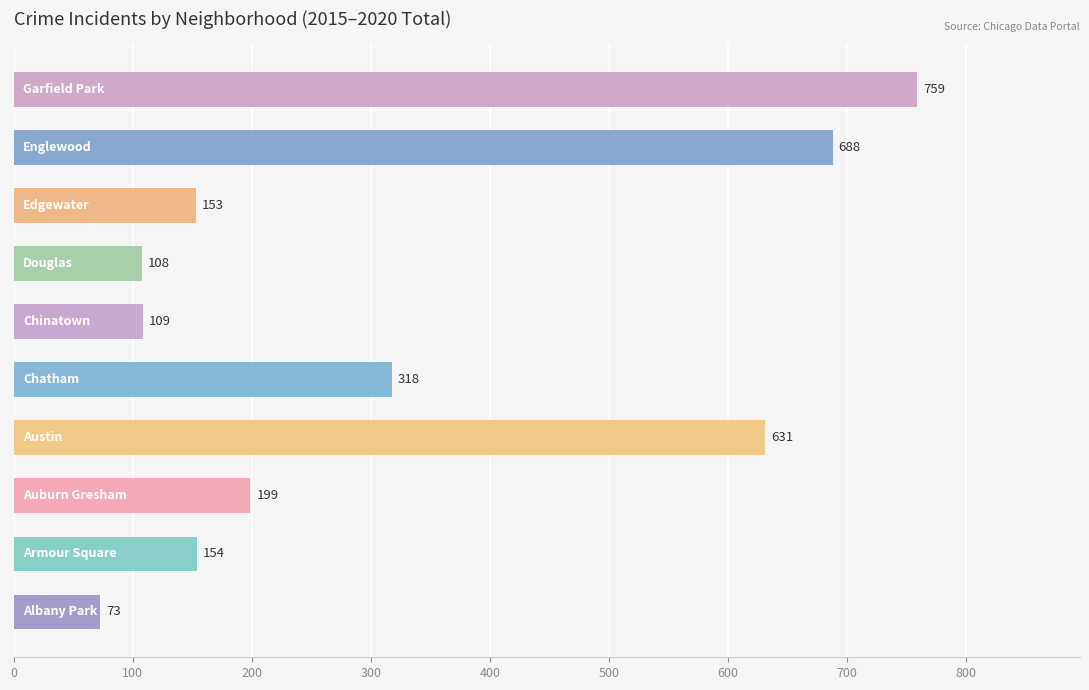

What is the average value?

319